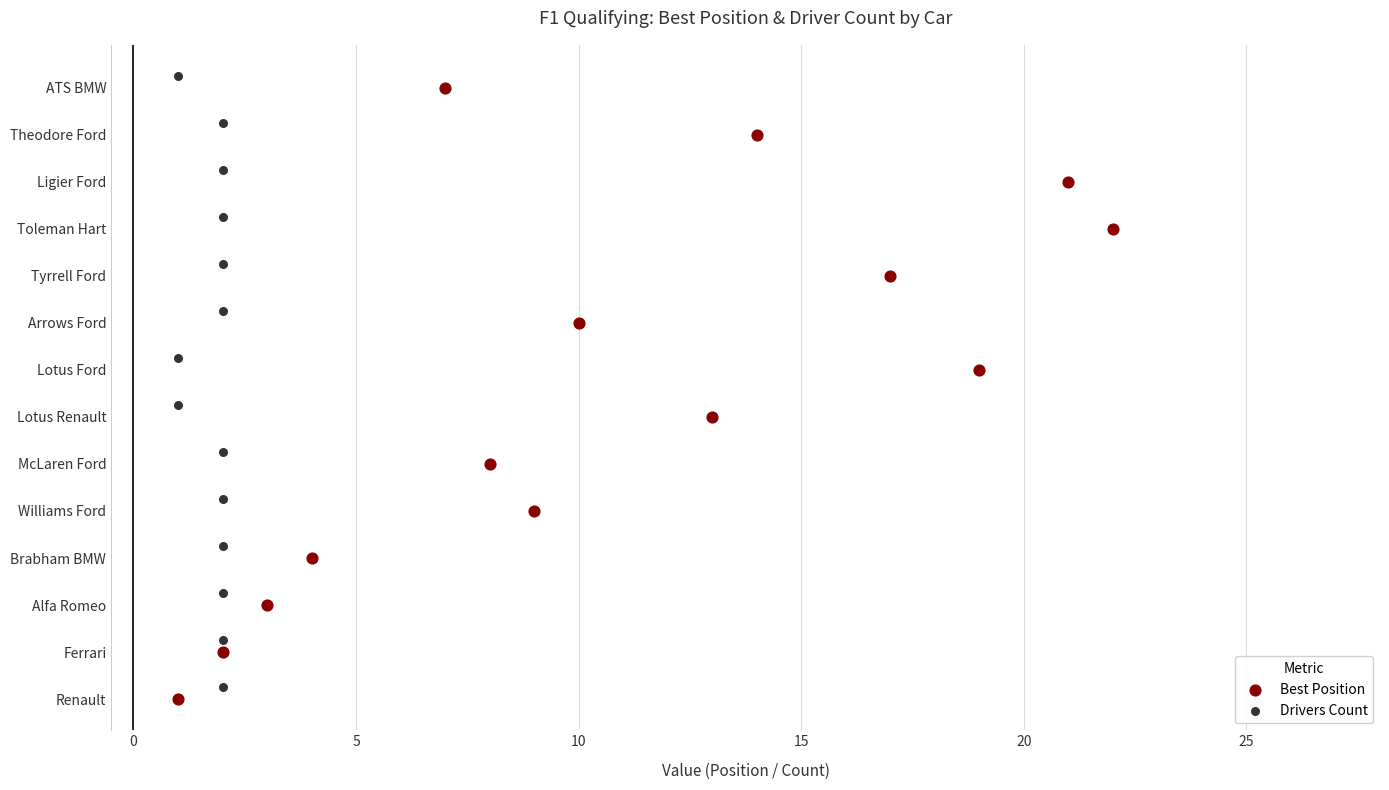

What are all the series names shown in the legend?

Best Position, Drivers Count